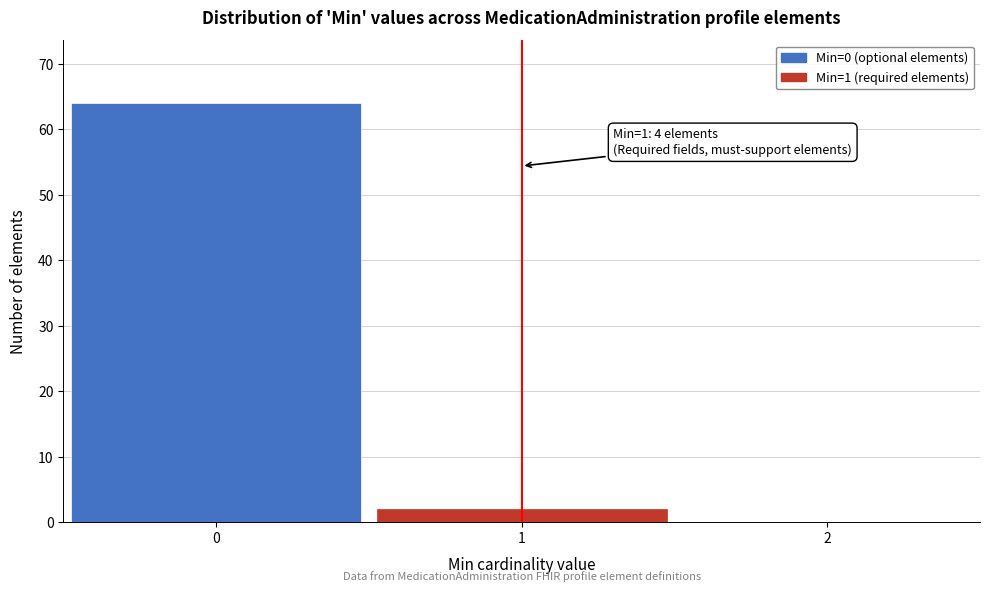

Over which range of the x-axis is the bar tallest?

-0.5 to 0.5